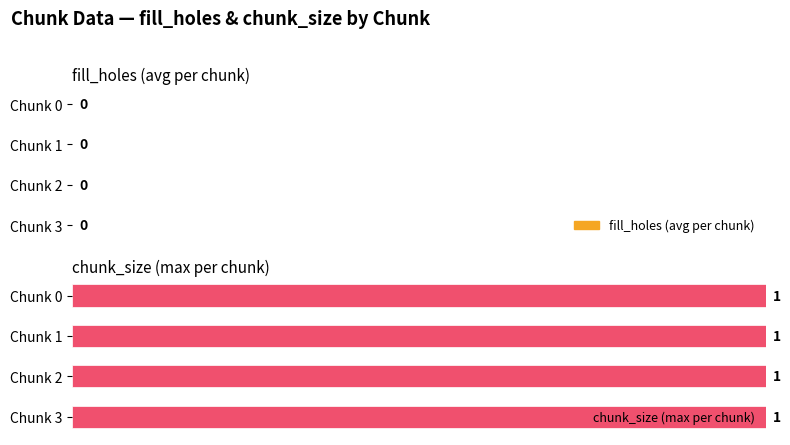

The value of fill_holes at 2 is 0. True or false?

True